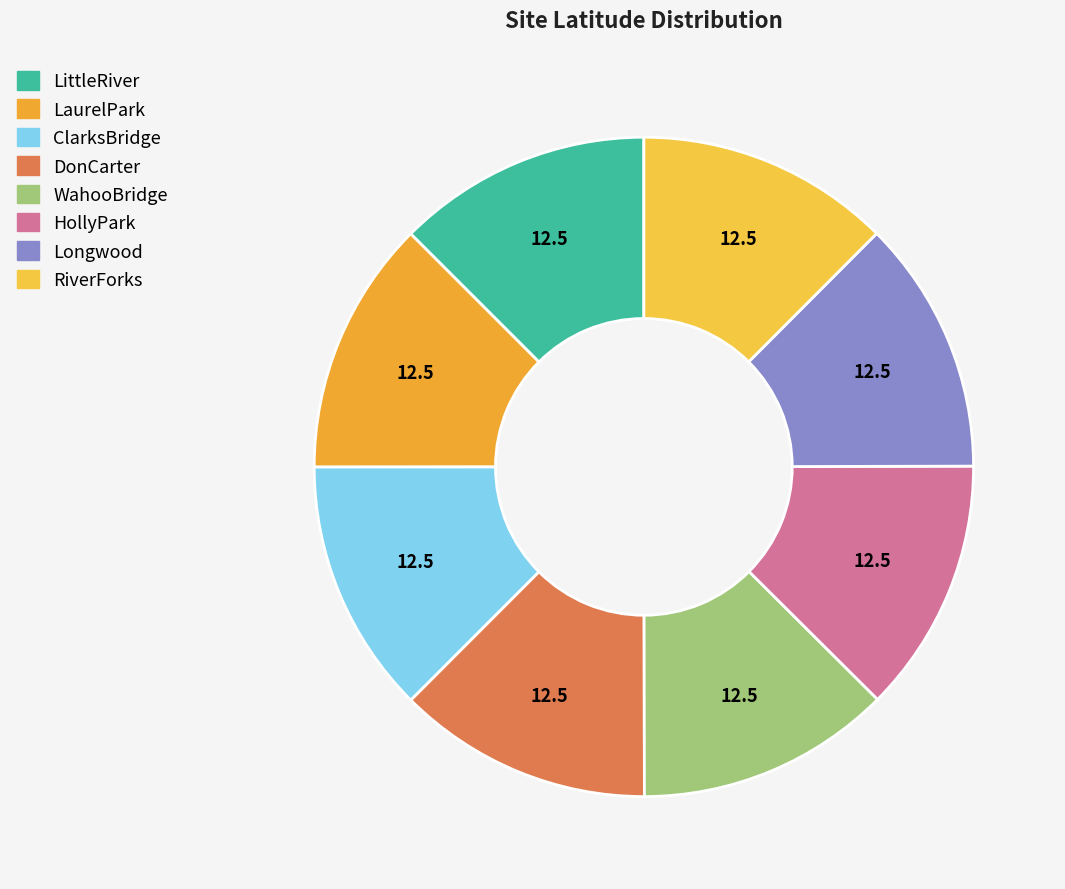

Is there any slice that represents more than half of the pie?

No